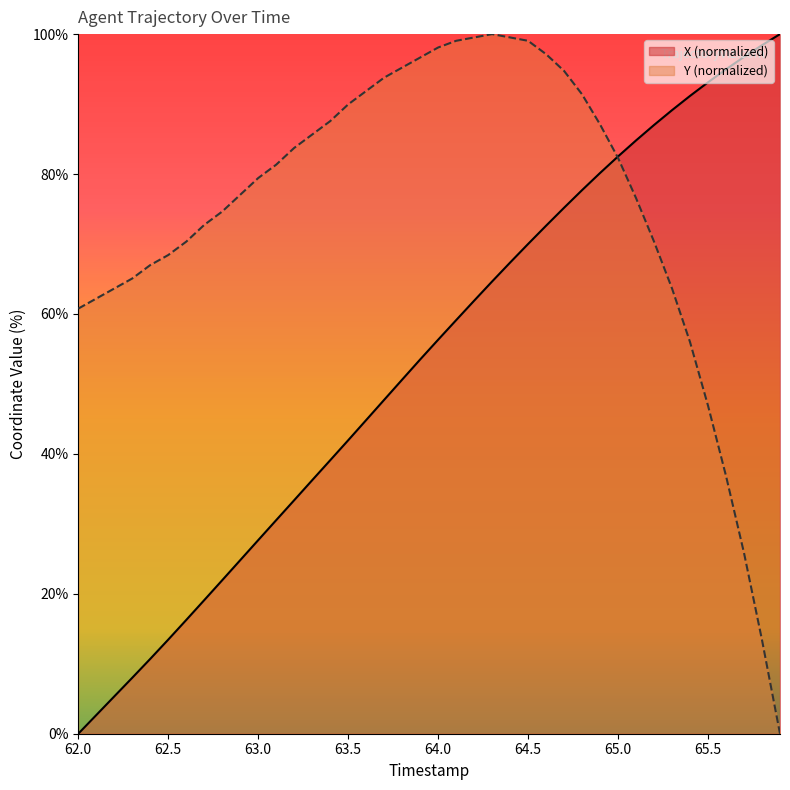

What is the label of the 17th point from the left?

63.6